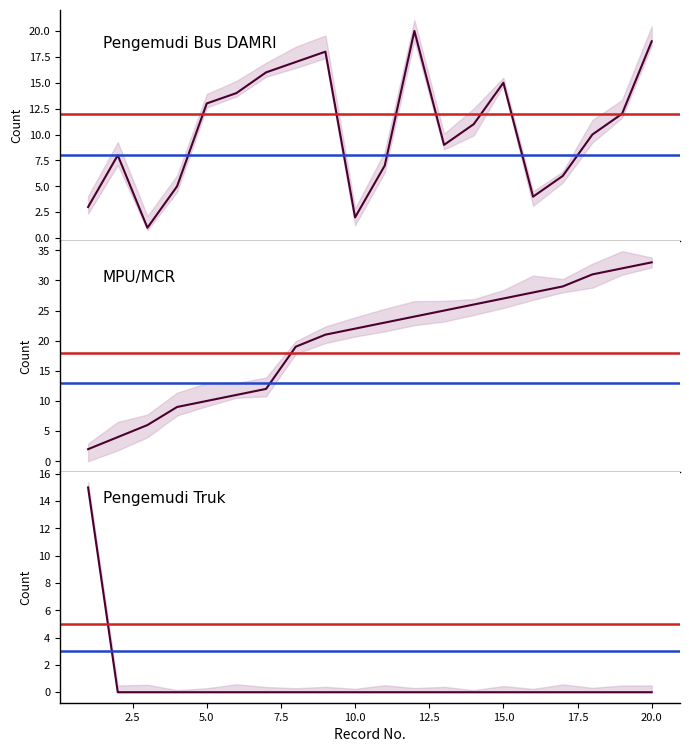

Is it true that Pengemudi Truk equals 10 at 2.5?

False